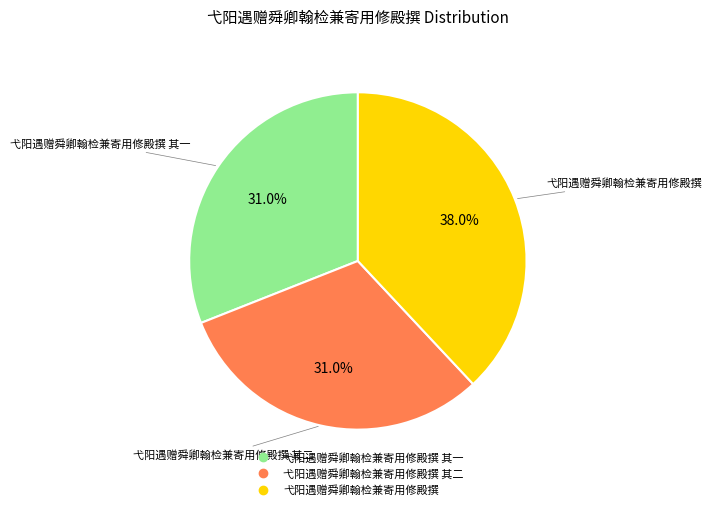

Is there any slice that represents more than half of the pie?

No